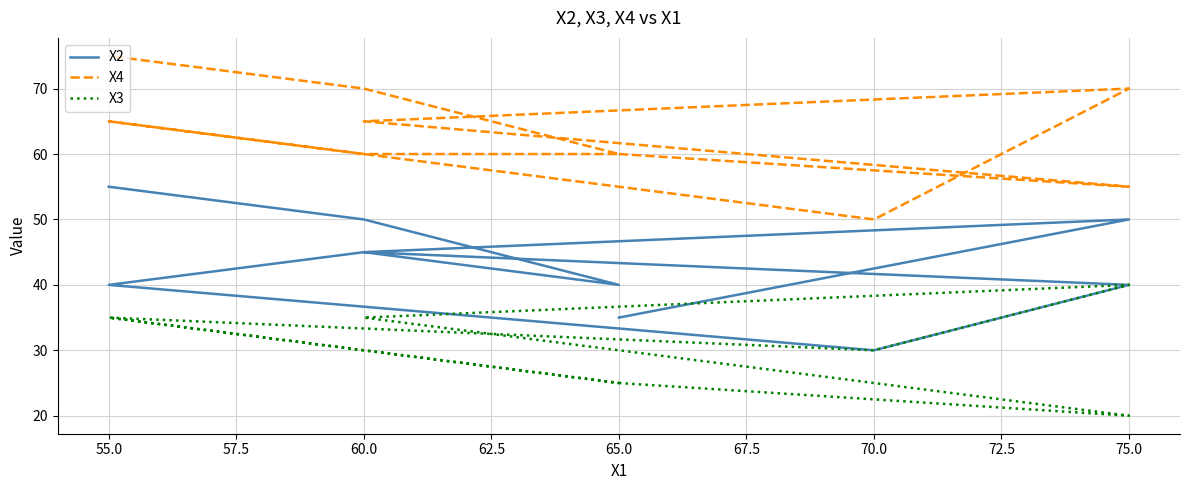

True or false: X4 and X3 intersect in this chart.

False